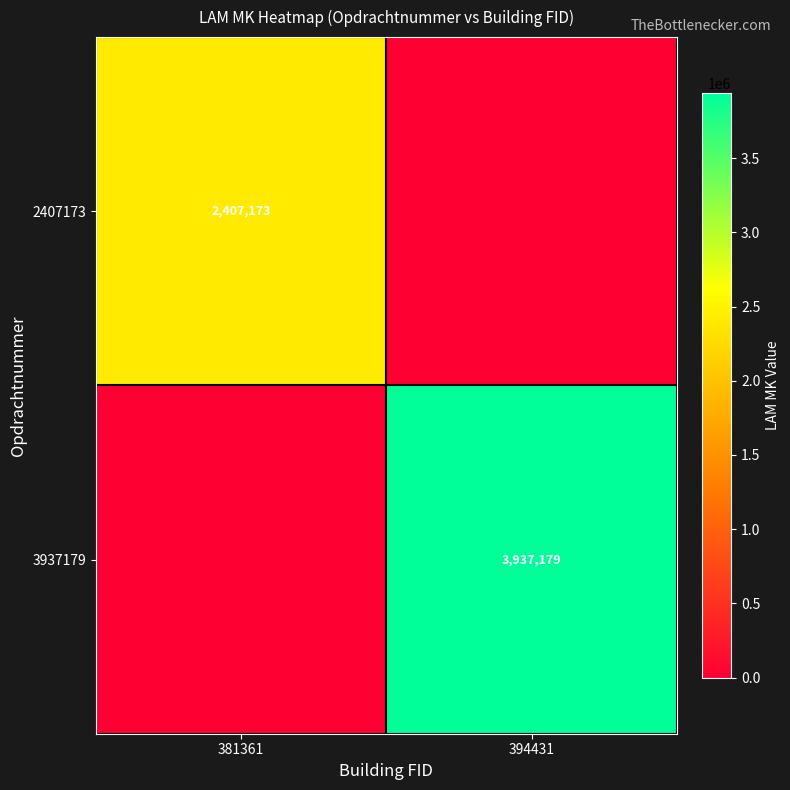

The value of 3937179 at 394431 is 6225663. True or false?

False